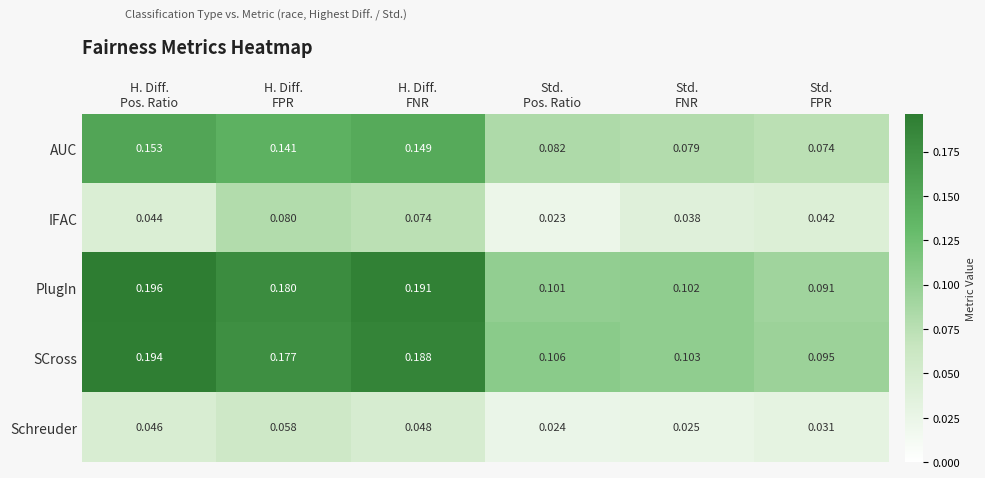

At which category is the sum across all series the highest?

H. Diff.
FNR